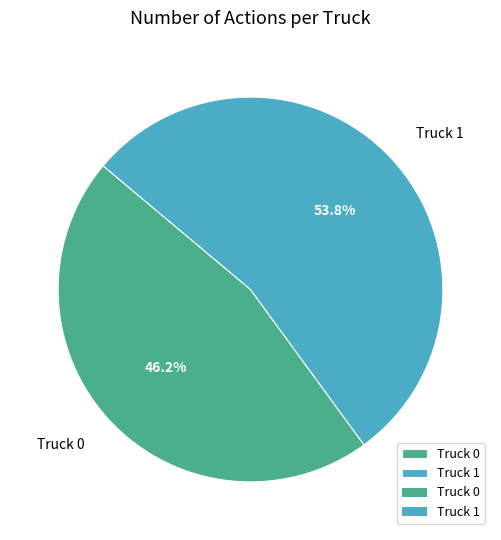

What is the largest slice in the pie chart?

Truck 1